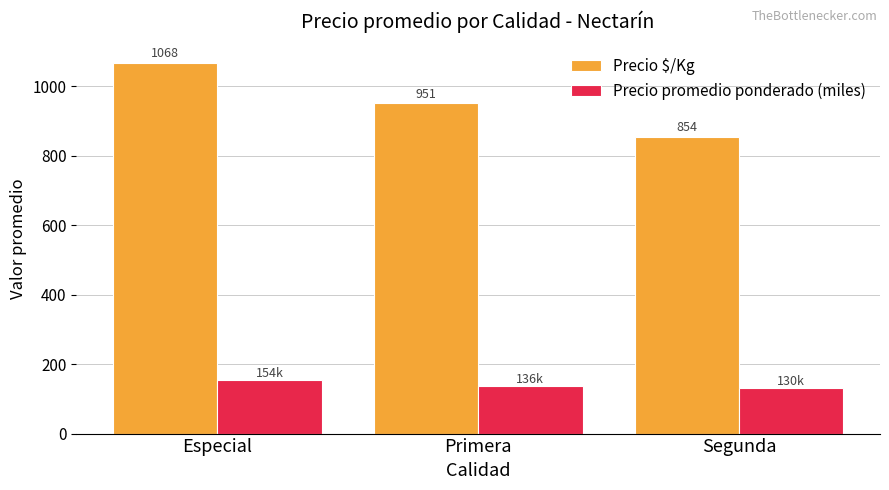

What is the total value across all series at Segunda?

983.7